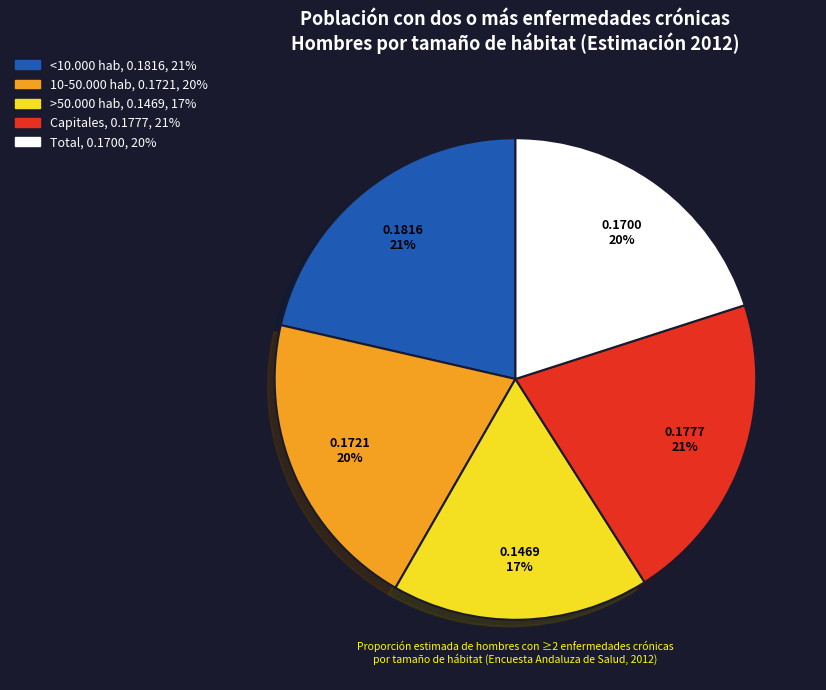

The <10.000 hab slice represents 21% of the pie. True or false?

True